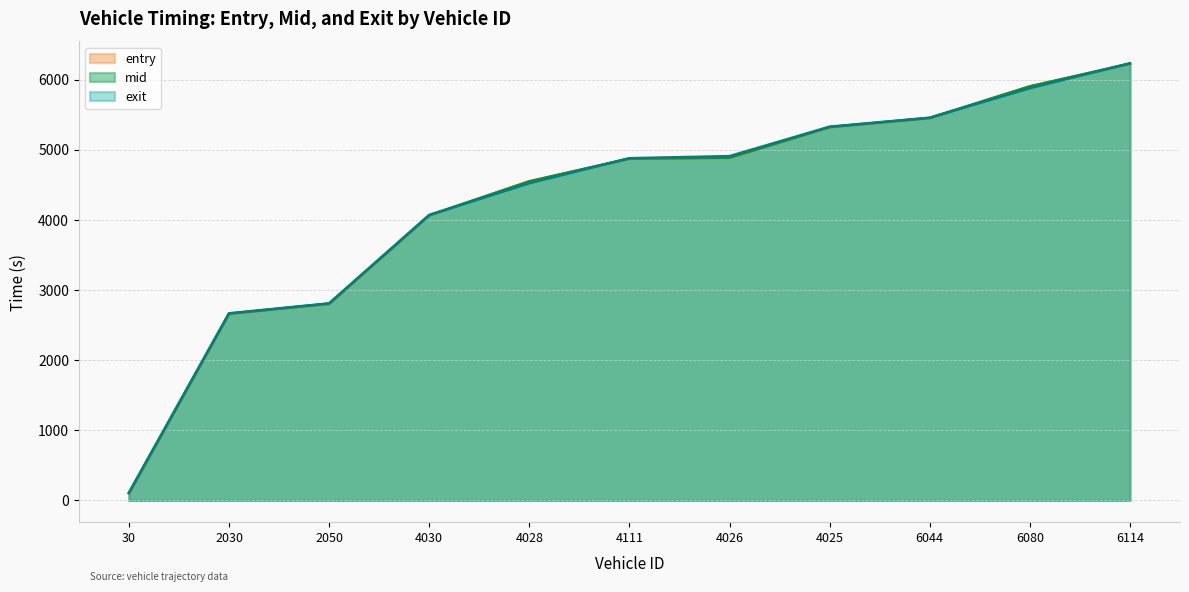

Rank the categories by exit value from lowest to highest.

30, 2030, 2050, 4030, 4028, 4111, 4026, 4025, 6044, 6080, 6114